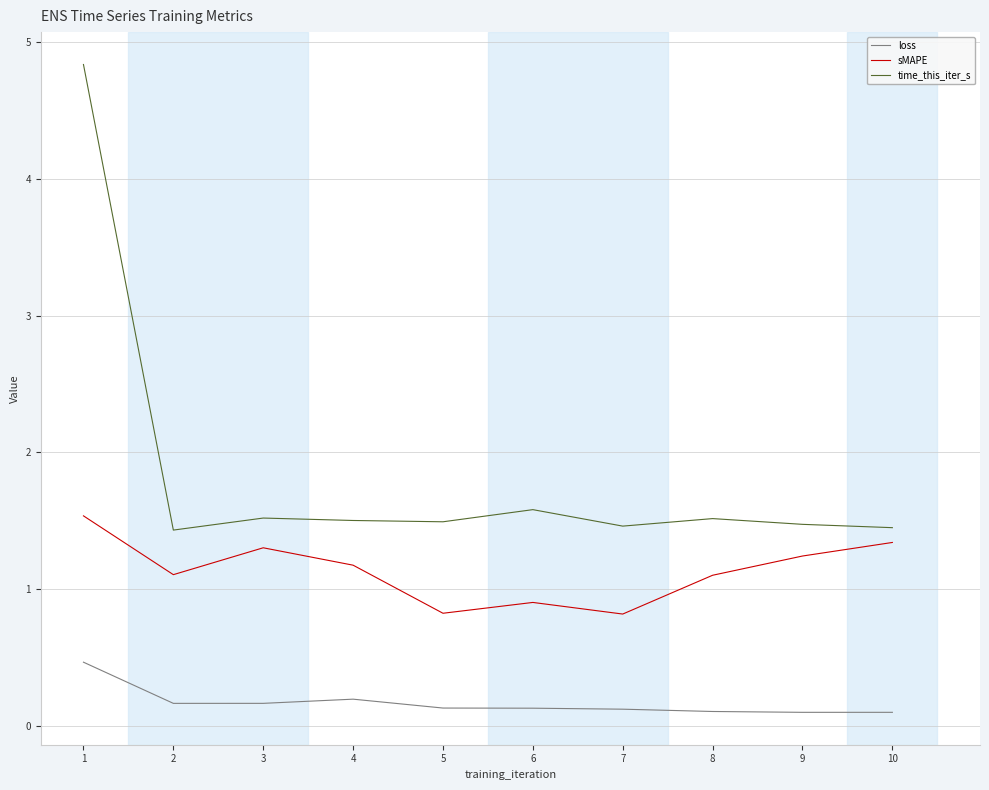

Between 5 and 9, which series saw the biggest shift?

sMAPE